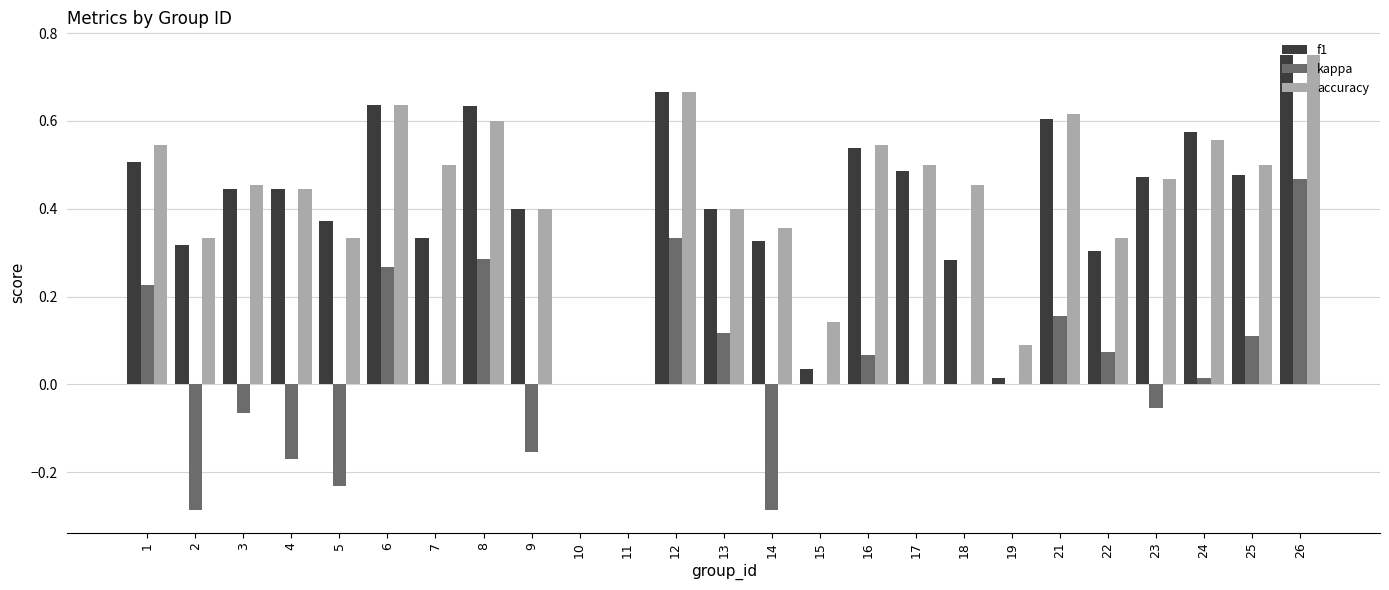

Are the bars horizontal?

No